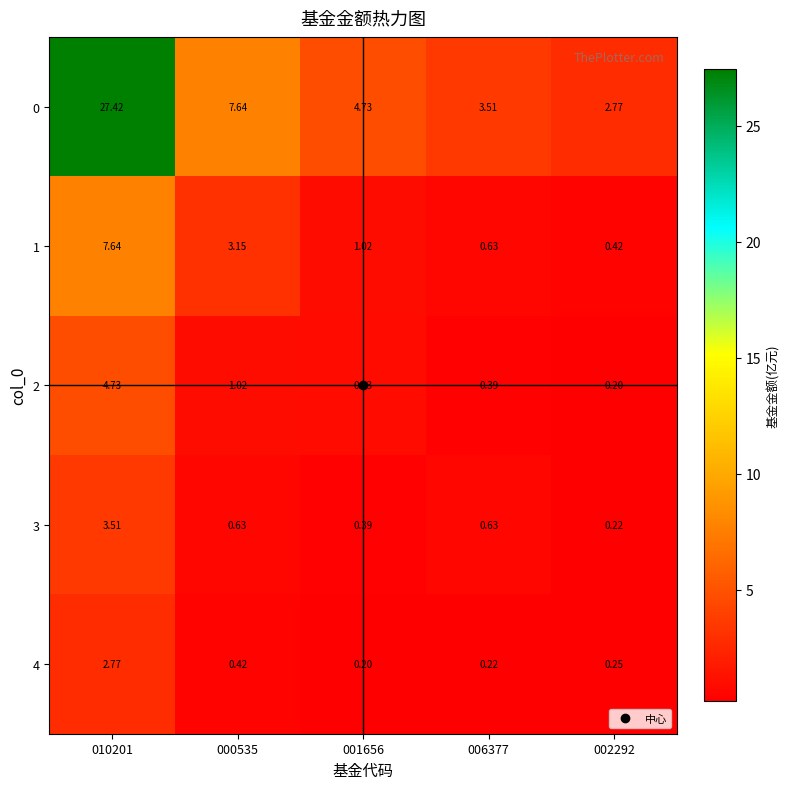

Is the value of 0 at 002292 greater than the value of 3 at 001656?

Yes